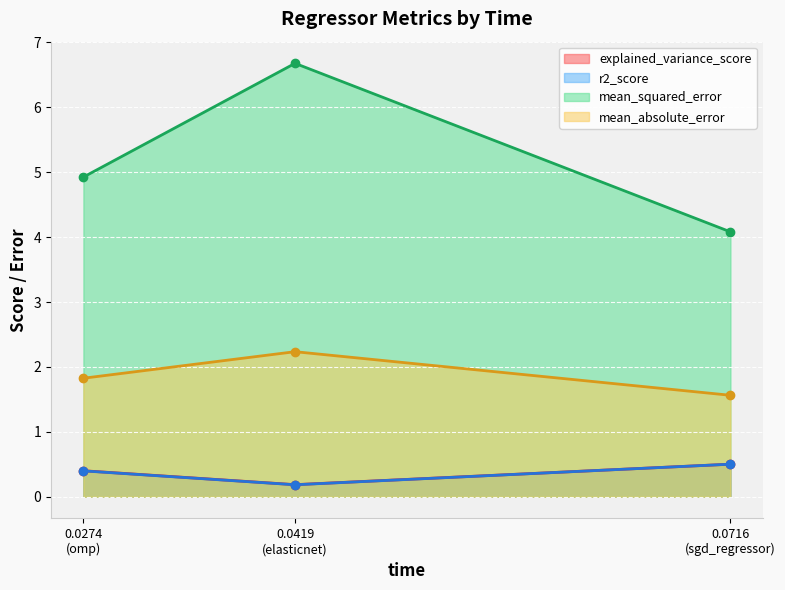

Reading right to left, list all the values displayed in this chart.

explained_variance_score: 0.5	0.2	0.4
r2_score: 0.5	0.2	0.4
mean_squared_error: 4.1	6.7	4.9
mean_absolute_error: 1.6	2.2	1.8